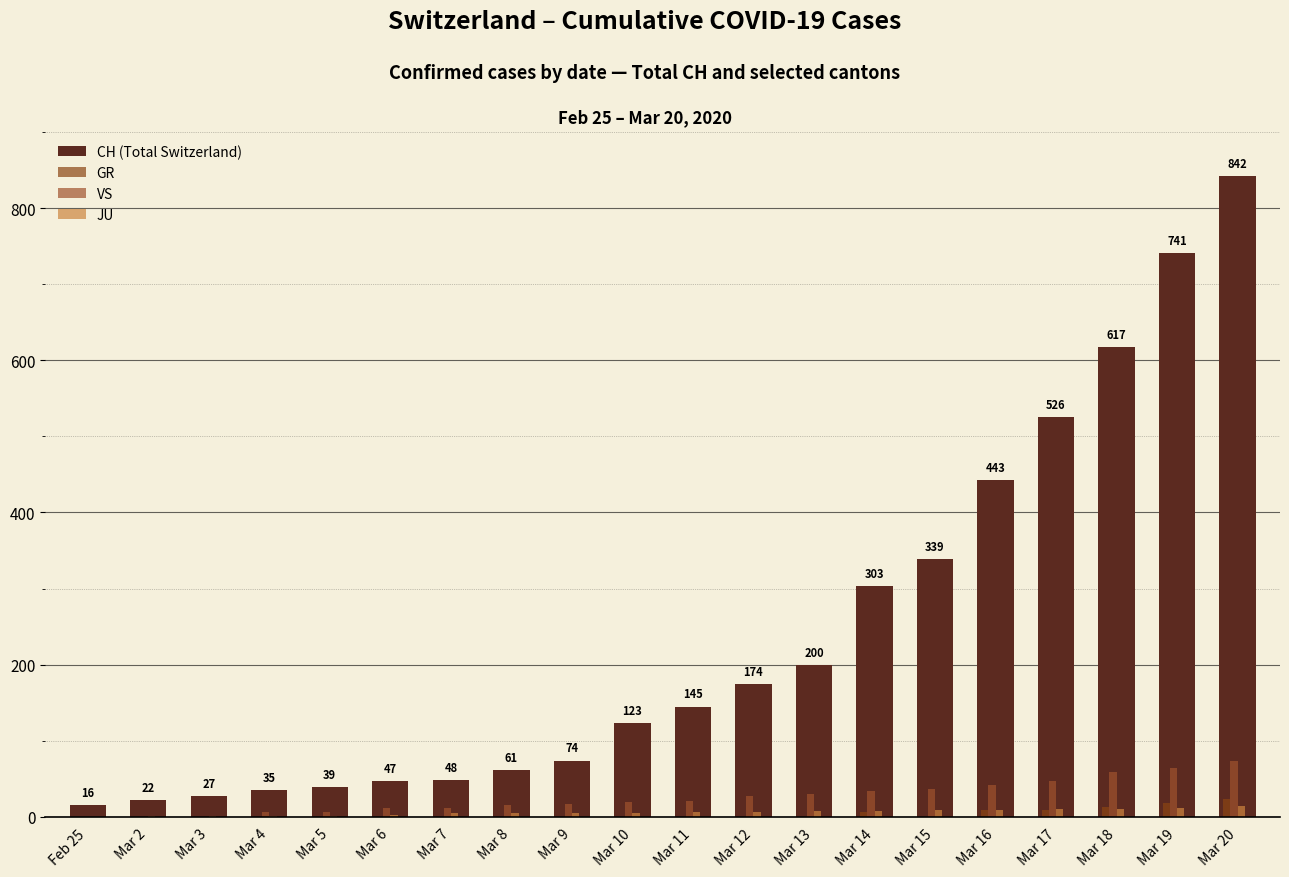

How many groups of bars are there?

20